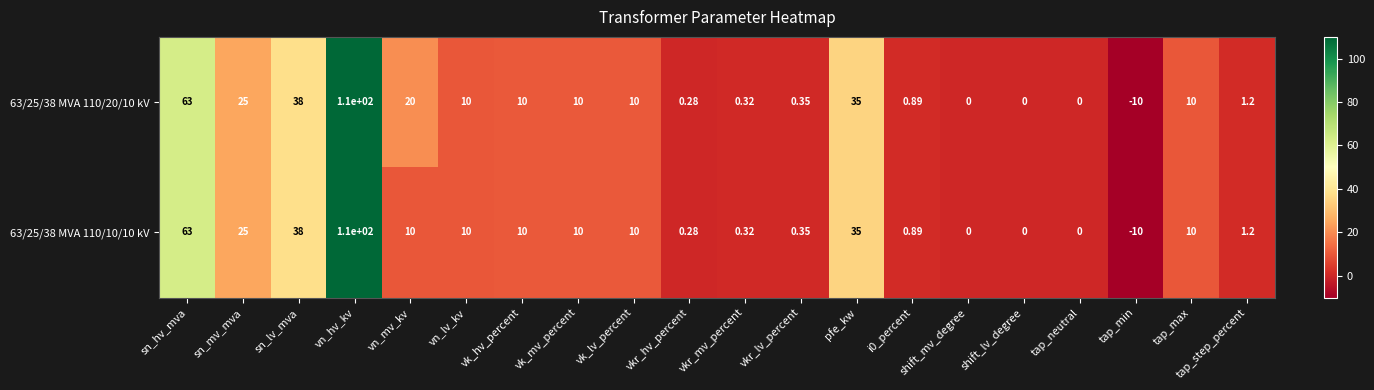

Rank the series by their average value, from highest to lowest.

63/25/38 MVA 110/20/10 kV, 63/25/38 MVA 110/10/10 kV